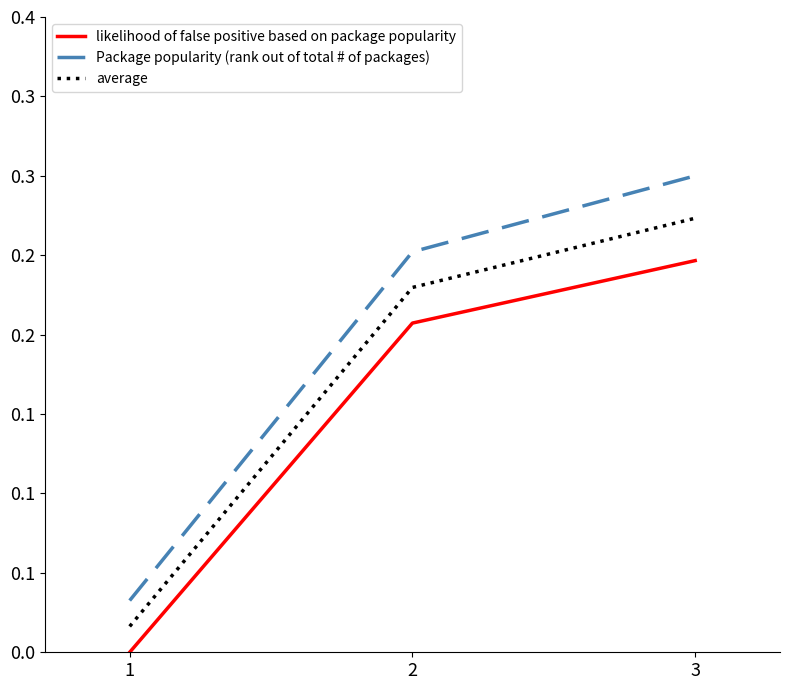

Which series changed the most between 1 and 3?

Package popularity (rank out of total # of packages)